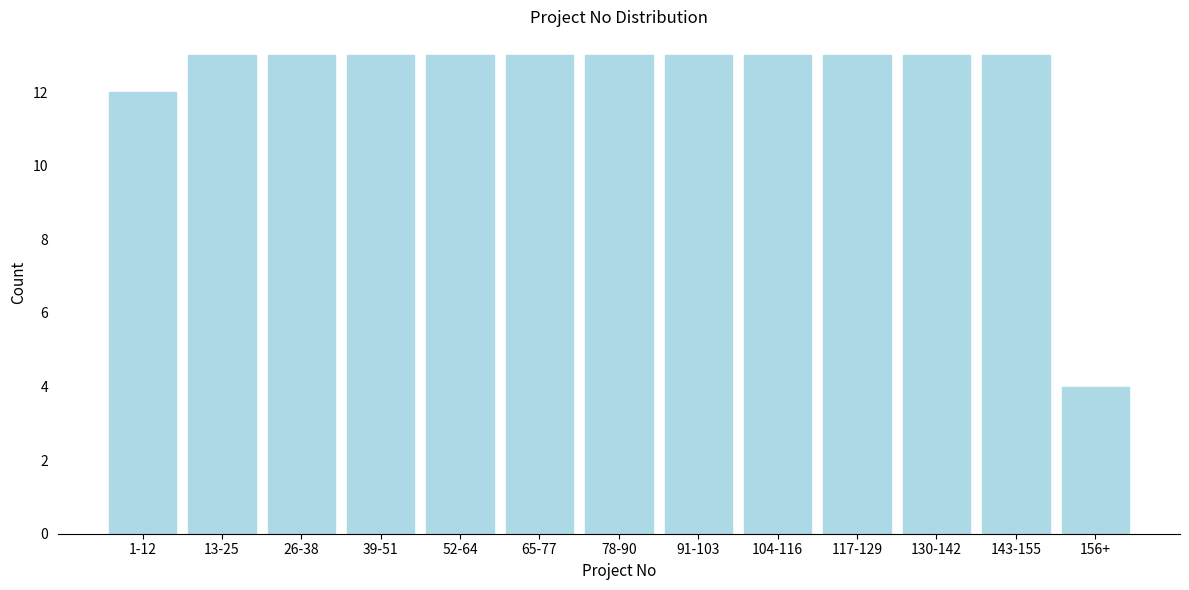

Reading right to left, transcribe all the data shown in this chart.

156+=4	143-155=13	130-142=13	117-129=13	104-116=13	91-103=13	78-90=13	65-77=13	52-64=13	39-51=13	26-38=13	13-25=13	1-12=12